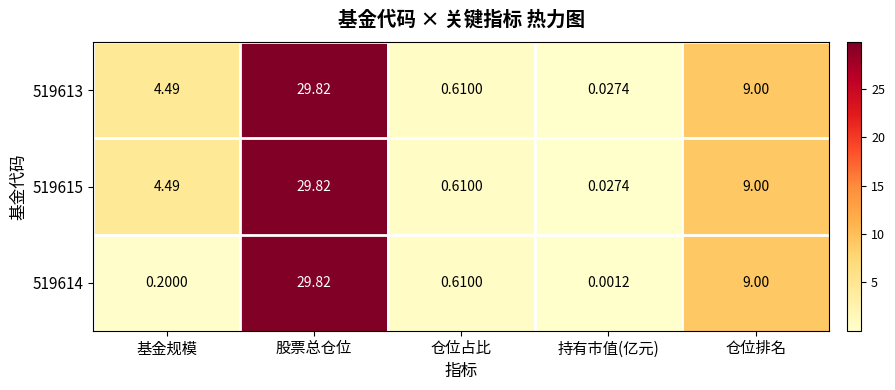

Which category has the lowest value in the 519614 series?

持有市值(亿元)